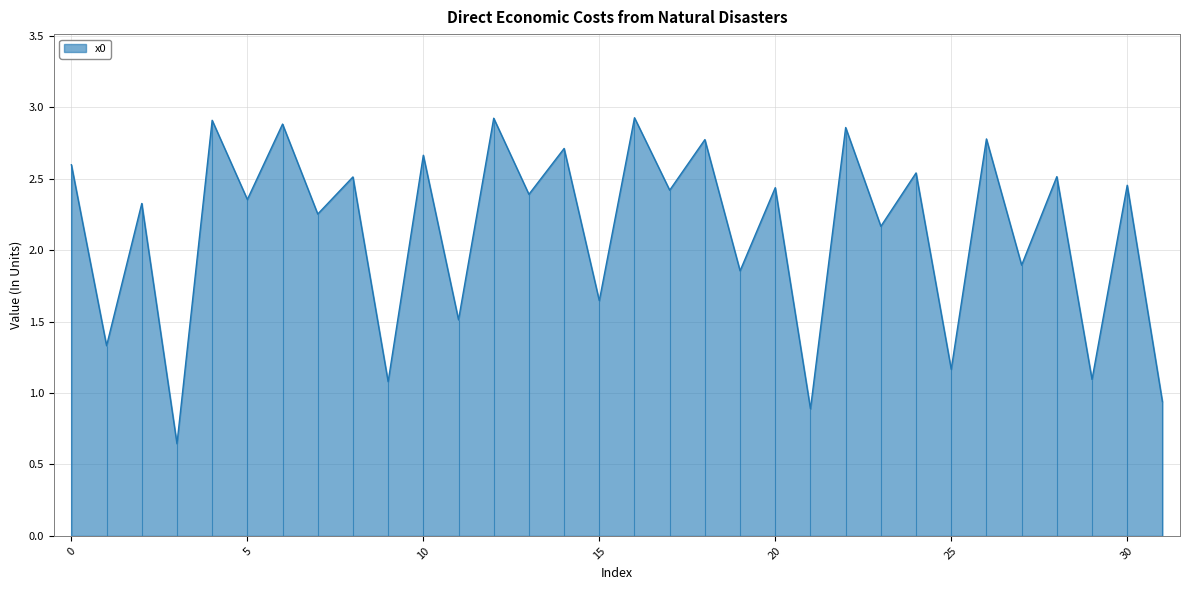

Is it true that the value at 17 is 2.4?

True